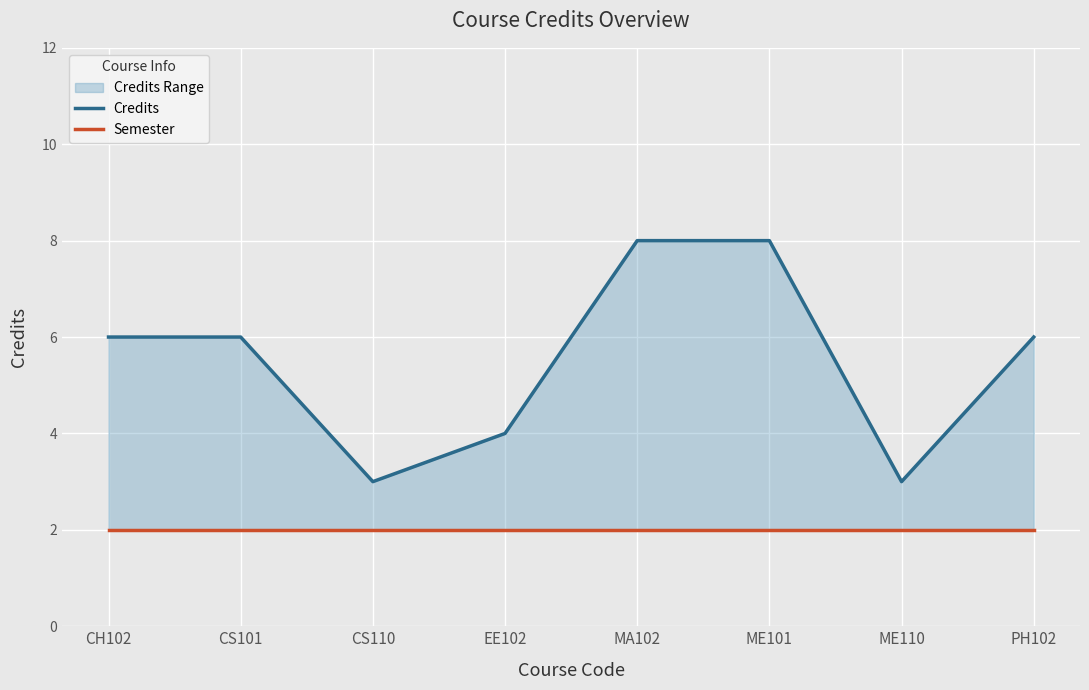

True or false: Credits and Semester cross at least once.

False